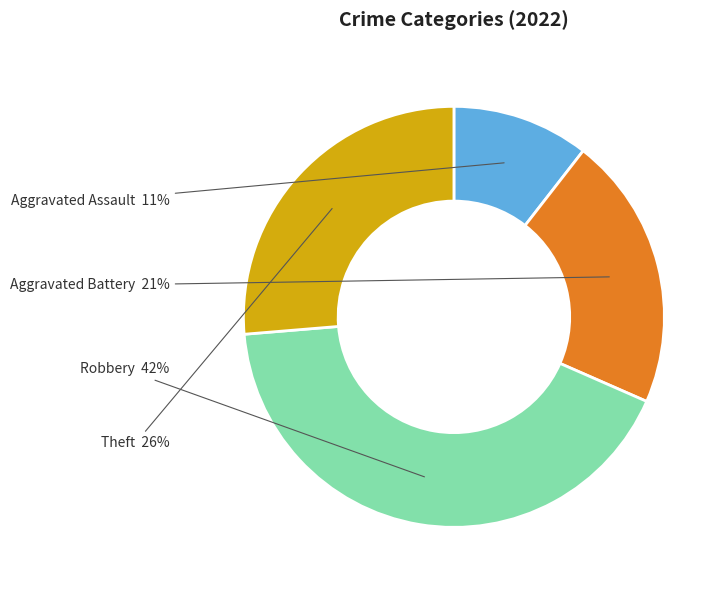

How much of the chart is everything except Robbery?

57.9%